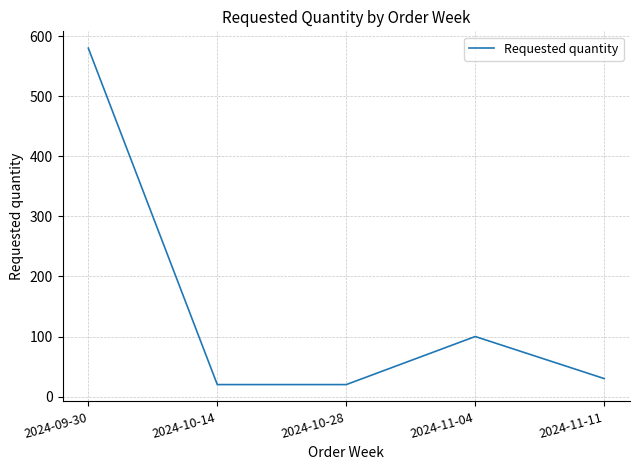

Is it true that the value at 2024-11-04 is 43?

False